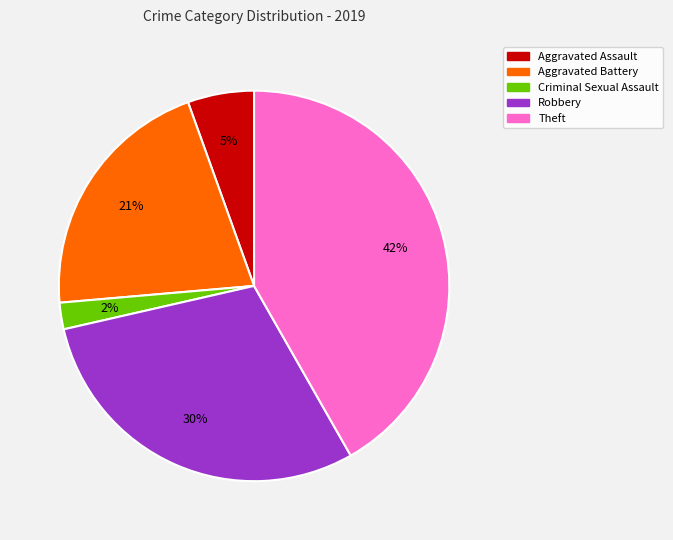

Does any single category account for the majority?

No